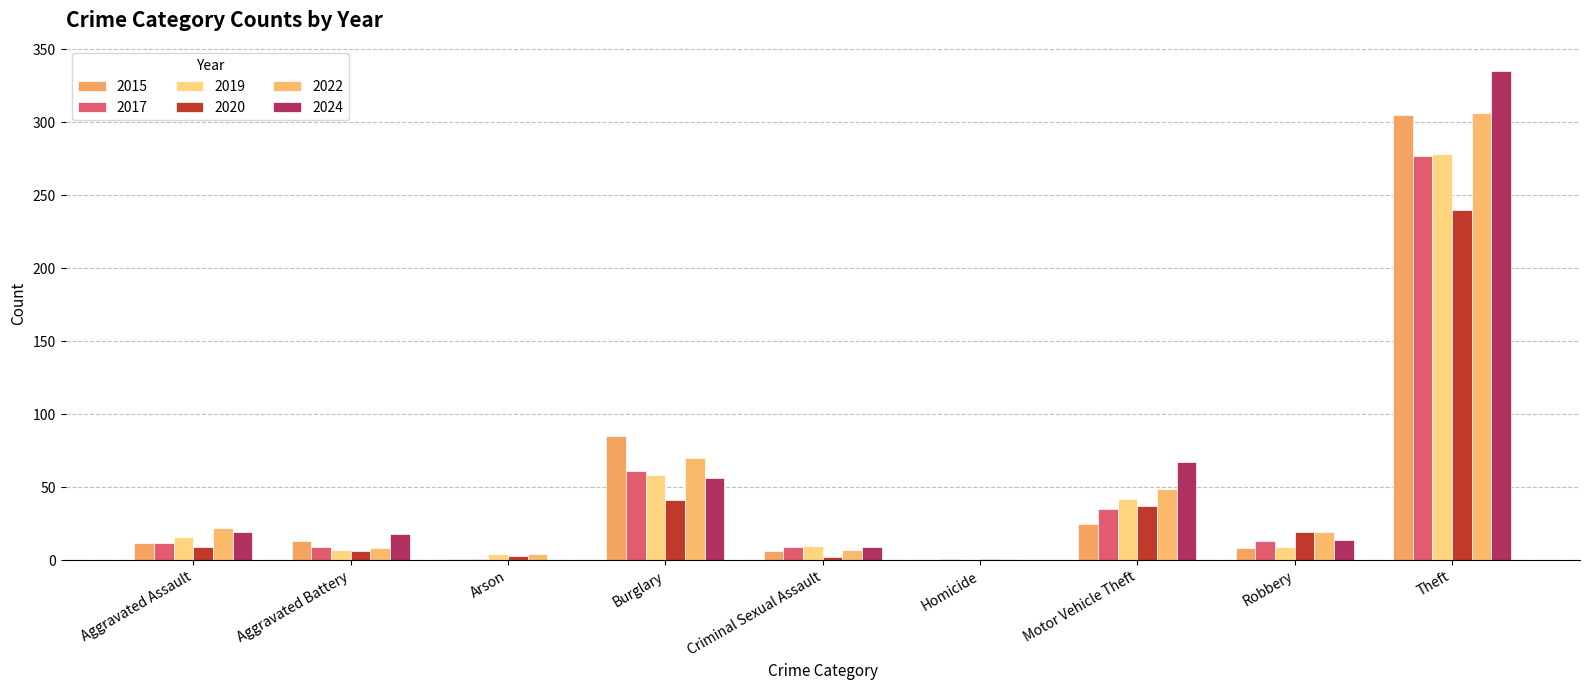

What is the sum of the 2024 values at Aggravated Assault and Criminal Sexual Assault?

28